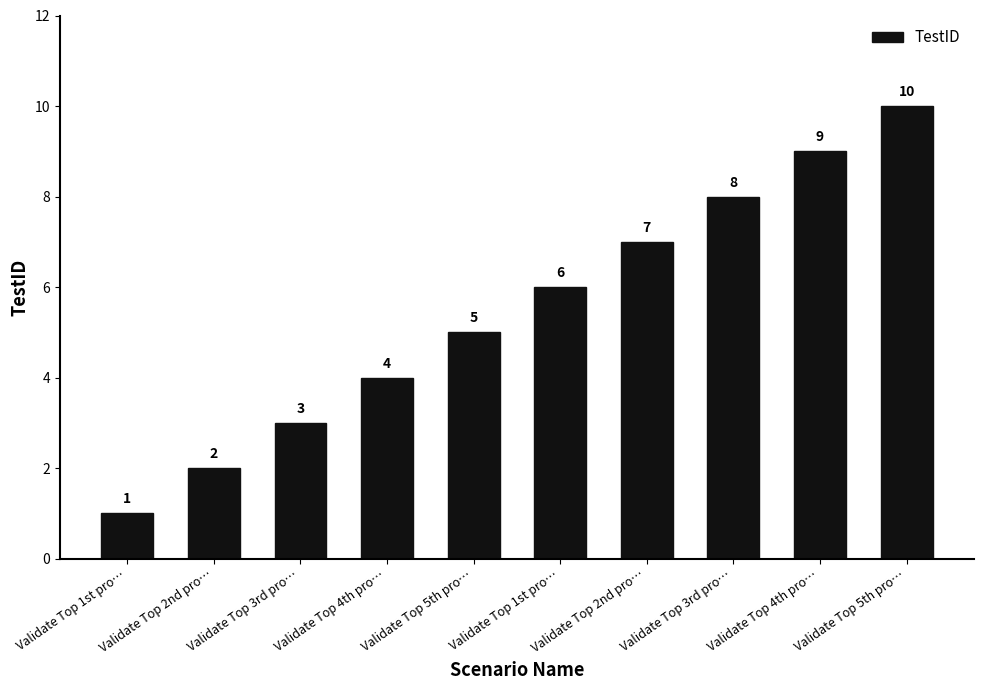

Between Validate Top 3rd pro… and Validate Top 4th pro…, which is larger?

Validate Top 3rd pro…